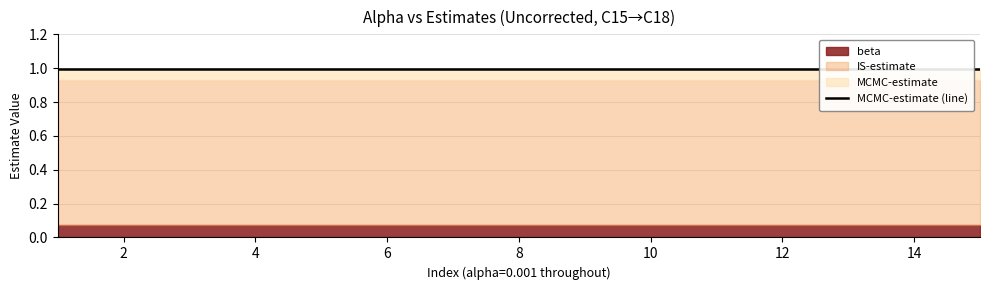

What is the average value of the beta series?

0.1